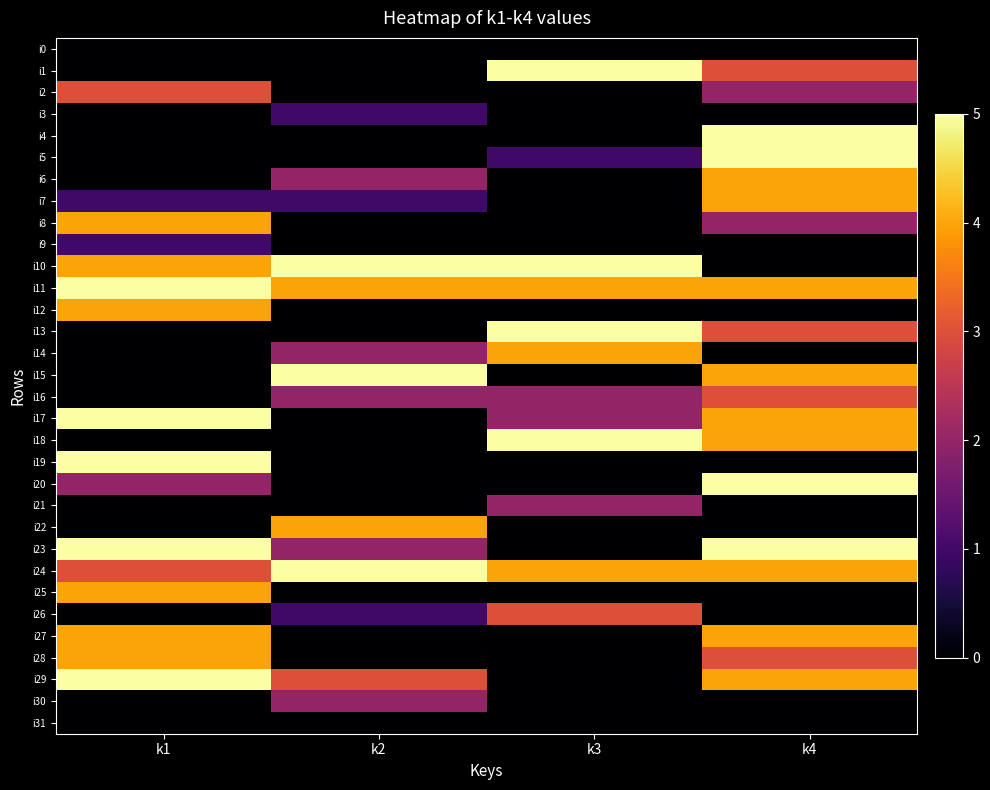

Reading left to right, extract all data points from this chart.

i0: k1=0	k2=0	k3=0	k4=0
i1: k1=0	k2=0	k3=5	k4=3
i2: k1=3	k2=0	k3=0	k4=2
i3: k1=0	k2=1	k3=0	k4=0
i4: k1=0	k2=0	k3=0	k4=5
i5: k1=0	k2=0	k3=1	k4=5
i6: k1=0	k2=2	k3=0	k4=4
i7: k1=1	k2=1	k3=0	k4=4
i8: k1=4	k2=0	k3=0	k4=2
i9: k1=1	k2=0	k3=0	k4=0
i10: k1=4	k2=5	k3=5	k4=0
i11: k1=5	k2=4	k3=4	k4=4
i12: k1=4	k2=0	k3=0	k4=0
i13: k1=0	k2=0	k3=5	k4=3
i14: k1=0	k2=2	k3=4	k4=0
i15: k1=0	k2=5	k3=0	k4=4
i16: k1=0	k2=2	k3=2	k4=3
i17: k1=5	k2=0	k3=2	k4=4
i18: k1=0	k2=0	k3=5	k4=4
i19: k1=5	k2=0	k3=0	k4=0
i20: k1=2	k2=0	k3=0	k4=5
i21: k1=0	k2=0	k3=2	k4=0
i22: k1=0	k2=4	k3=0	k4=0
i23: k1=5	k2=2	k3=0	k4=5
i24: k1=3	k2=5	k3=4	k4=4
i25: k1=4	k2=0	k3=0	k4=0
i26: k1=0	k2=1	k3=3	k4=0
i27: k1=4	k2=0	k3=0	k4=4
i28: k1=4	k2=0	k3=0	k4=3
i29: k1=5	k2=3	k3=0	k4=4
i30: k1=0	k2=2	k3=0	k4=0
i31: k1=0	k2=0	k3=0	k4=0